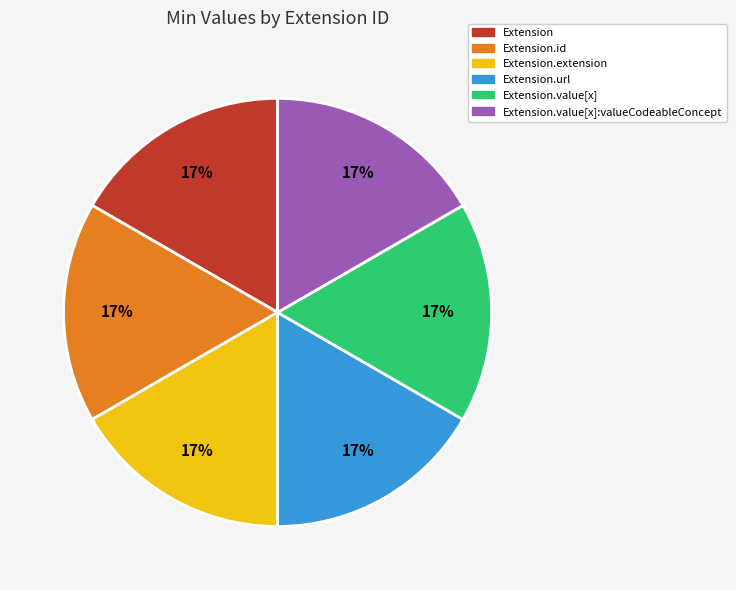

To the nearest percent, what is the average slice percentage?

17%